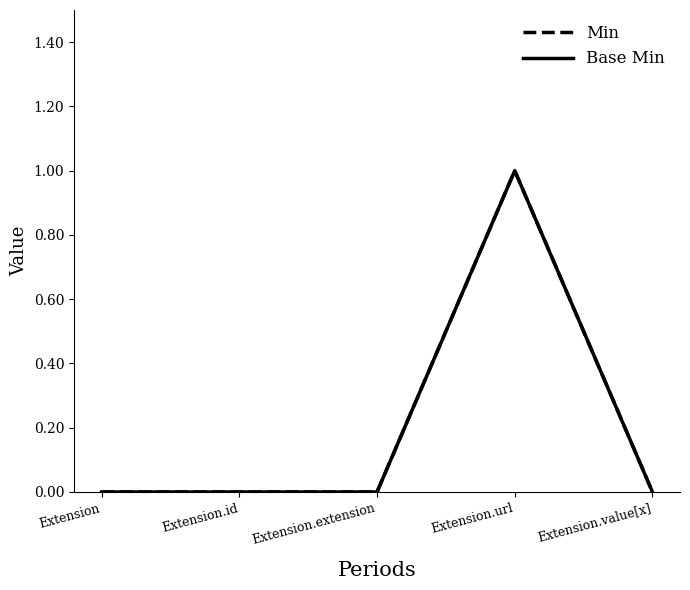

Which category has the highest value across all series?

Extension.url